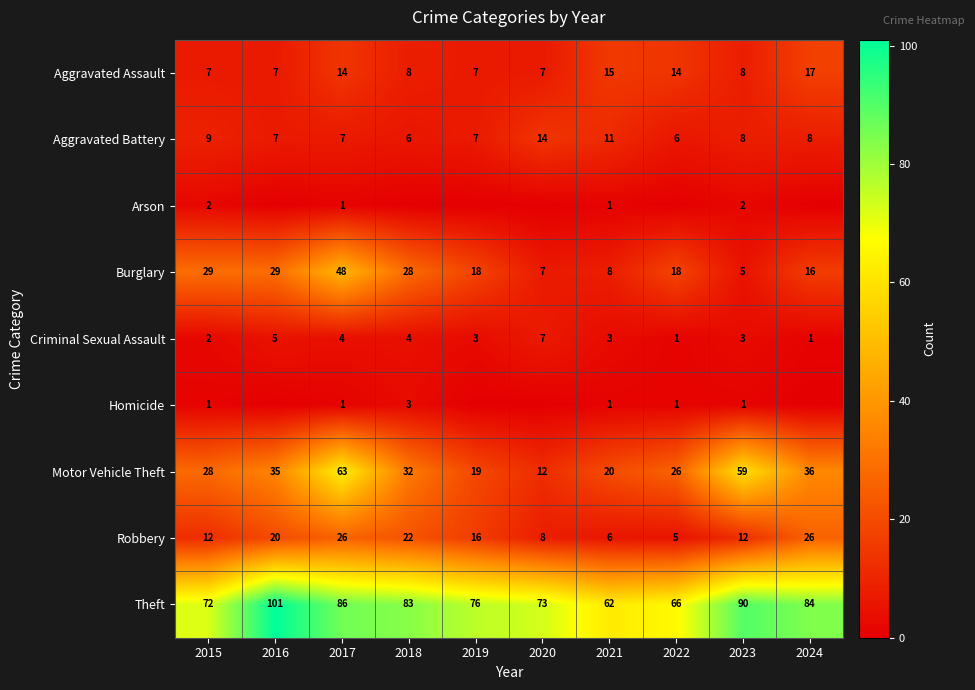

What is the highest value of the Theft series?

101